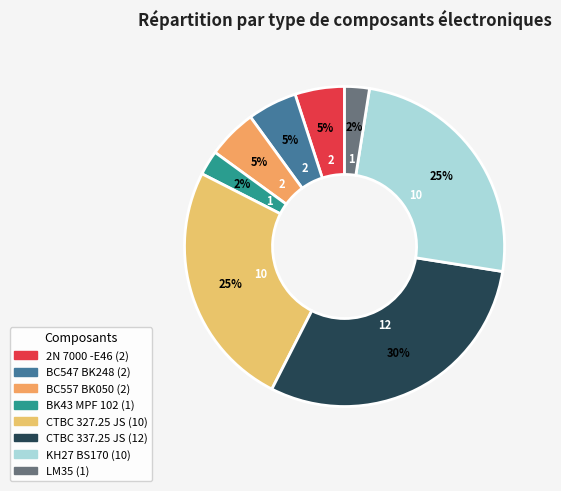

Is there a majority slice in this chart?

No